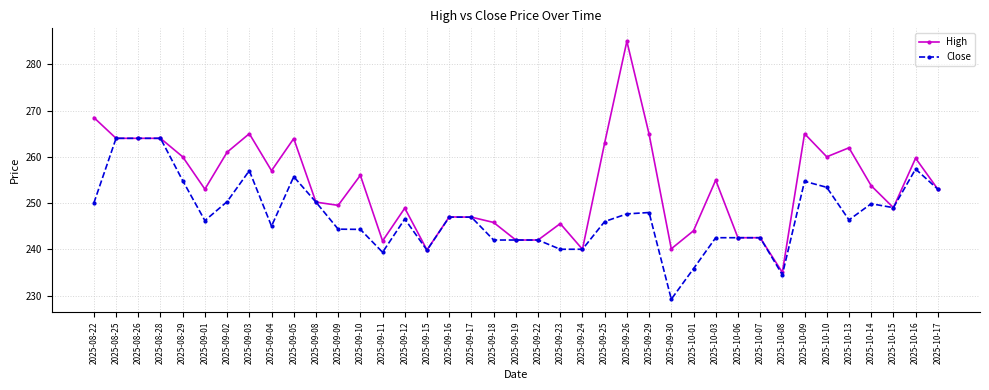

What is the difference between the second highest and minimum values in the Close series?

34.8